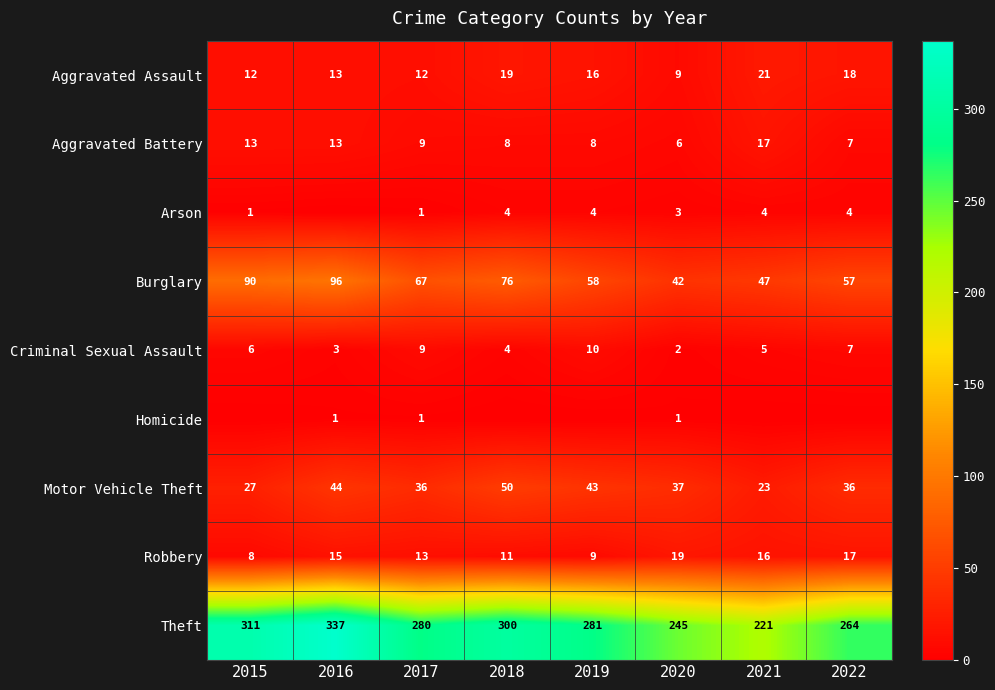

Count the number of categories in the chart.

8